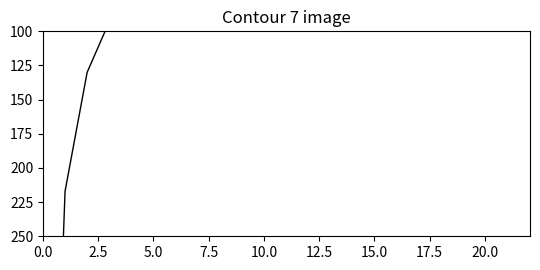

The chart shows a value of 937 at 0.0. True or false?

False